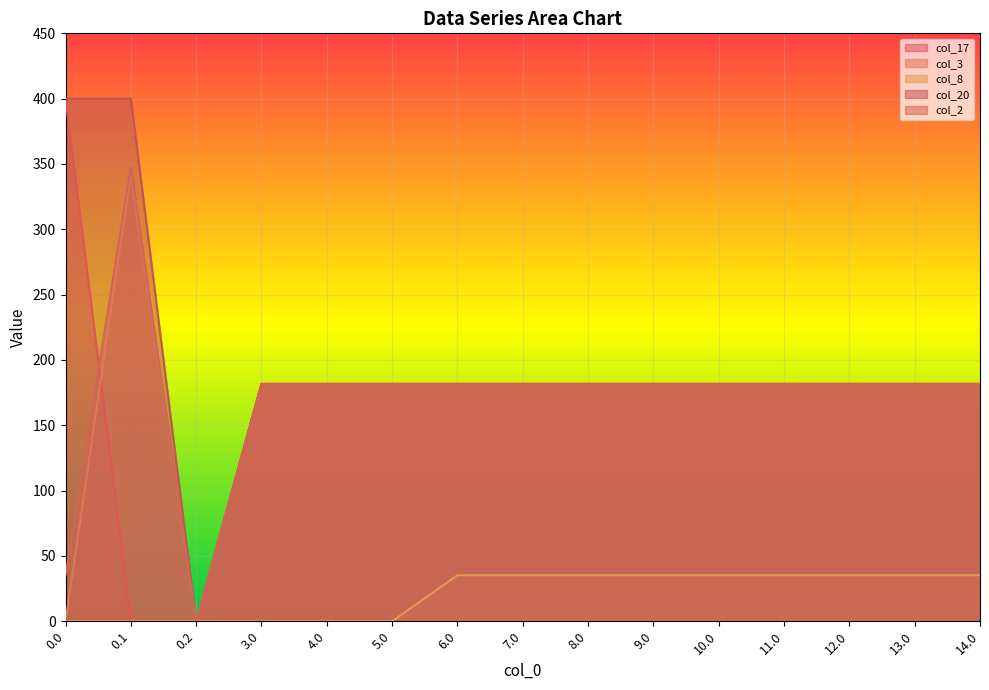

True or false: col_3 and col_8 cross at least once.

False